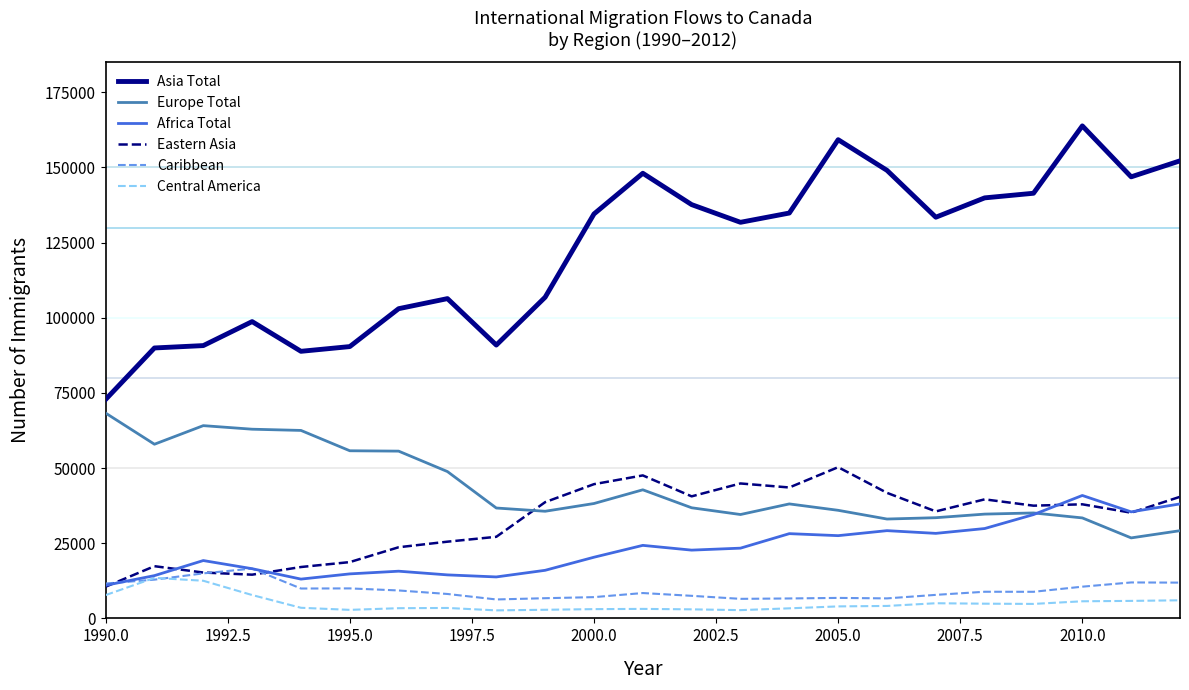

What is the maximum value for Caribbean?

16569